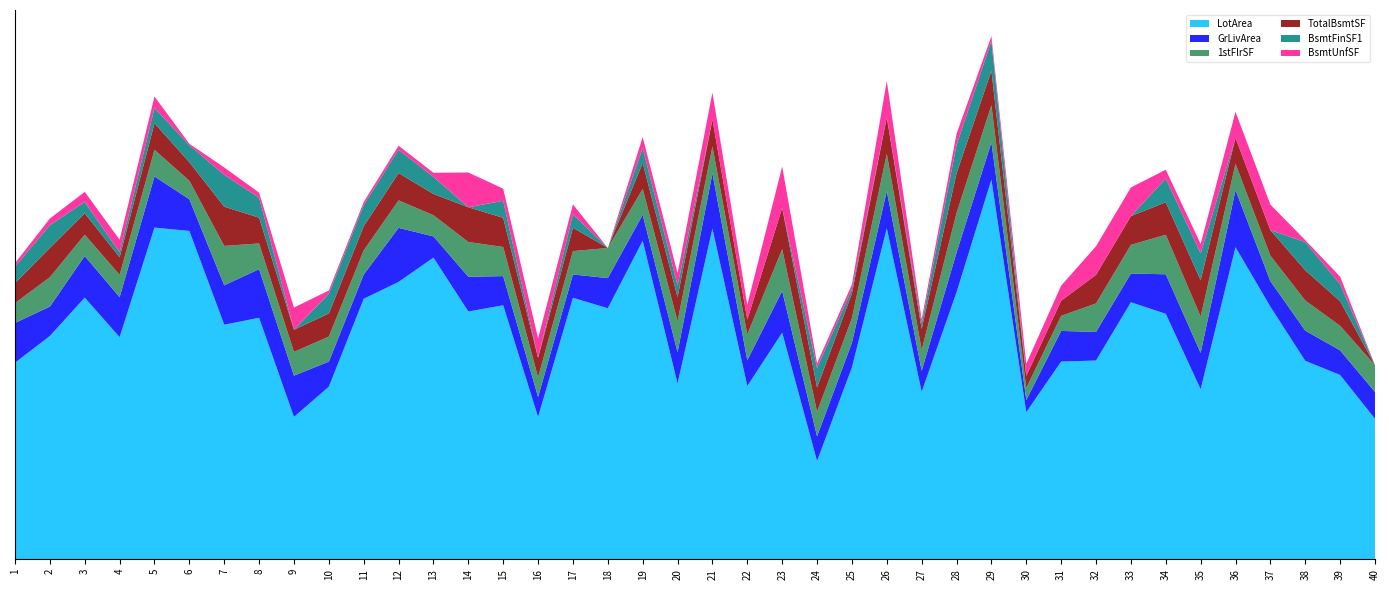

Reading left to right, transcribe all the data shown in this chart.

LotArea: 1=8450	2=9600	3=11250	4=9550	5=14260	6=14115	7=10084	8=10382	9=6120	10=7420	11=11200	12=11924	13=12968	14=10652	15=10920	16=6120	17=11241	18=10791	19=13695	20=7560	21=14215	22=7449	23=9742	24=4224	25=8246	26=14230	27=7200	28=11478	29=16321	30=6324	31=8500	32=8544	33=11049	34=10552	35=7313	36=13418	37=10859	38=8532	39=7922	40=6040
GrLivArea: 1=1710	2=1262	3=1786	4=1717	5=2198	6=1362	7=1694	8=2090	9=1774	10=1077	11=1040	12=2324	13=912	14=1494	15=1253	16=854	17=1004	18=1296	19=1114	20=1339	21=2376	22=1108	23=1795	24=1060	25=1060	26=1600	27=900	28=1704	29=1600	30=520	31=1317	32=1228	33=1234	34=1700	35=1561	36=2452	37=1097	38=1297	39=1057	40=1152
1stFlrSF: 1=856	2=1262	3=920	4=961	5=1145	6=796	7=1694	8=1107	9=1022	10=1077	11=1040	12=1182	13=912	14=1494	15=1253	16=854	17=1004	18=1296	19=1114	20=1339	21=1158	22=1108	23=1795	24=1060	25=1060	26=1600	27=900	28=1704	29=1600	30=520	31=649	32=1228	33=1234	34=1700	35=1561	36=1132	37=1097	38=1297	39=1057	40=1152
TotalBsmtSF: 1=856	2=1262	3=920	4=756	5=1145	6=796	7=1686	8=1107	9=952	10=991	11=1040	12=1175	13=912	14=1494	15=1253	16=832	17=1004	18=0	19=1114	20=1029	21=1158	22=637	23=1777	24=1040	25=1060	26=1566	27=900	28=1704	29=1484	30=520	31=649	32=1228	33=1234	34=1398	35=1561	36=1117	37=1097	38=1297	39=1057	40=0
BsmtFinSF1: 1=706	2=978	3=486	4=216	5=655	6=732	7=1369	8=859	9=0	10=851	11=906	12=998	13=737	14=0	15=733	16=0	17=578	18=0	19=646	20=504	21=0	22=0	23=0	24=840	25=188	26=0	27=234	28=1218	29=1277	30=0	31=0	32=0	33=0	34=1018	35=1153	36=0	37=0	38=1213	39=731	40=0
BsmtUnfSF: 1=150	2=284	3=434	4=540	5=490	6=64	7=317	8=216	9=952	10=140	11=134	12=177	13=175	14=1494	15=520	16=832	17=426	18=0	19=468	20=525	21=1158	22=637	23=1777	24=200	25=204	26=1566	27=180	28=486	29=207	30=520	31=649	32=1228	33=1234	34=380	35=408	36=1117	37=1097	38=84	39=326	40=0